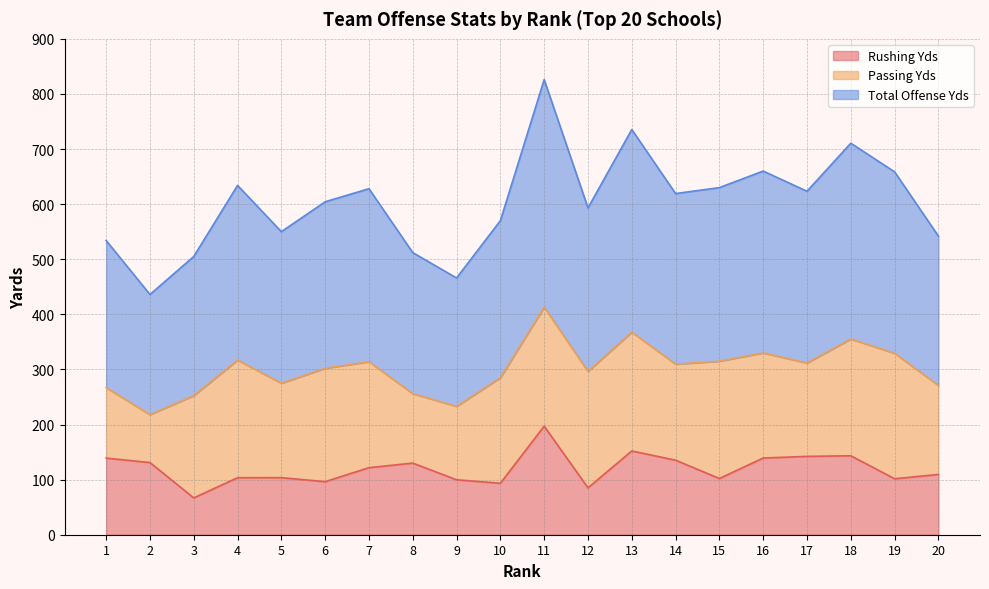

Does the chart have visible grid lines?

Yes